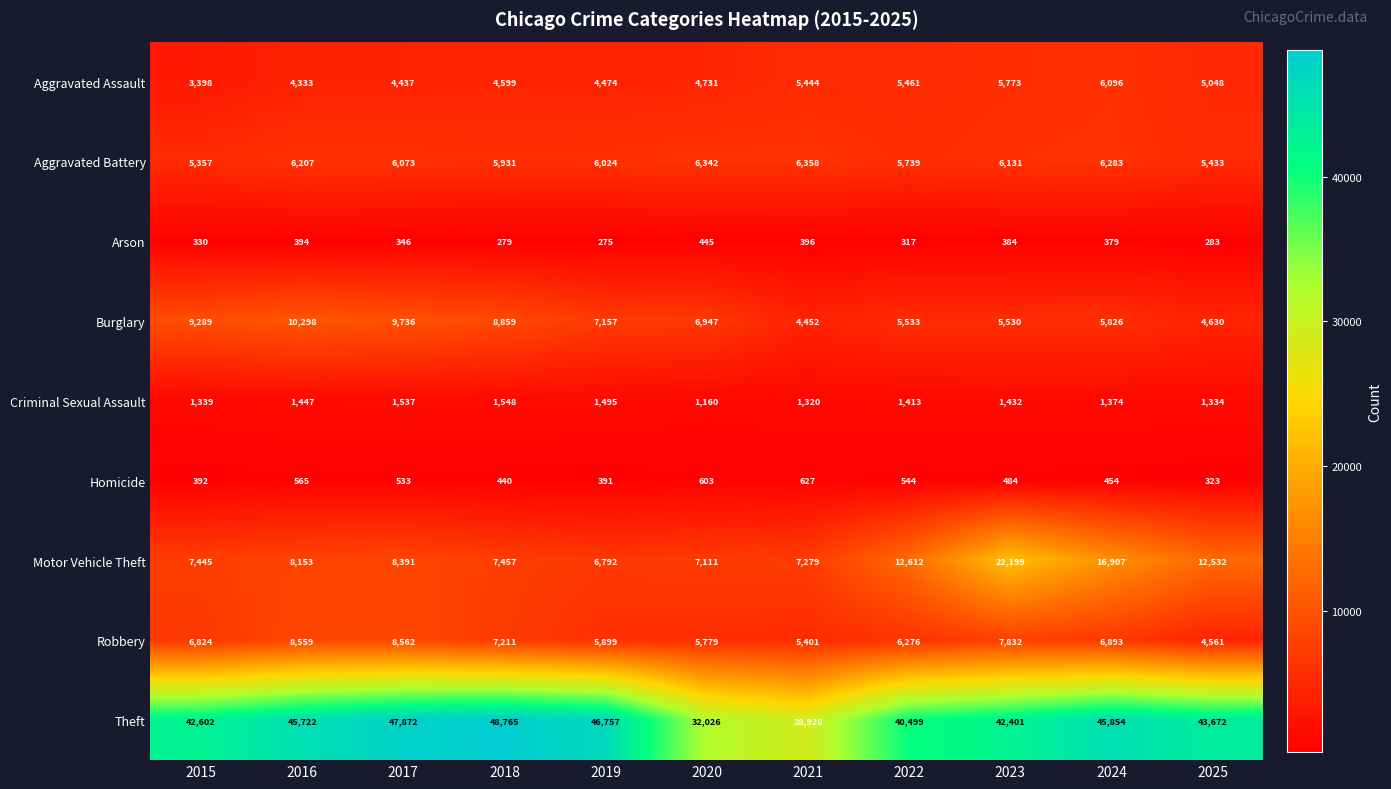

Which category has the highest value across all series?

2018